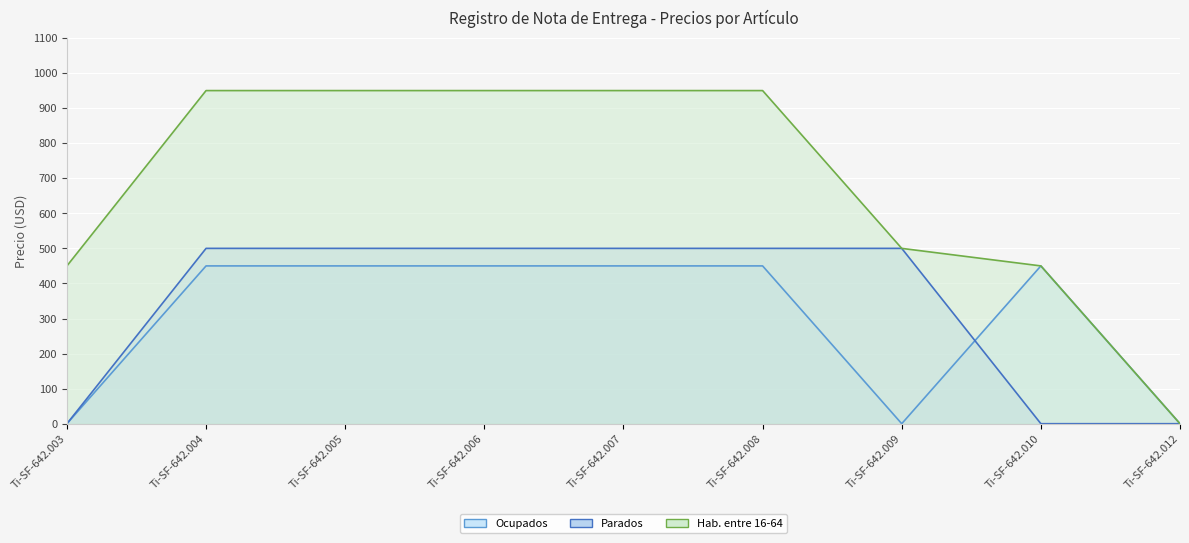

What are all the series names shown in the legend?

Ocupados, Parados, Hab. entre 16-64